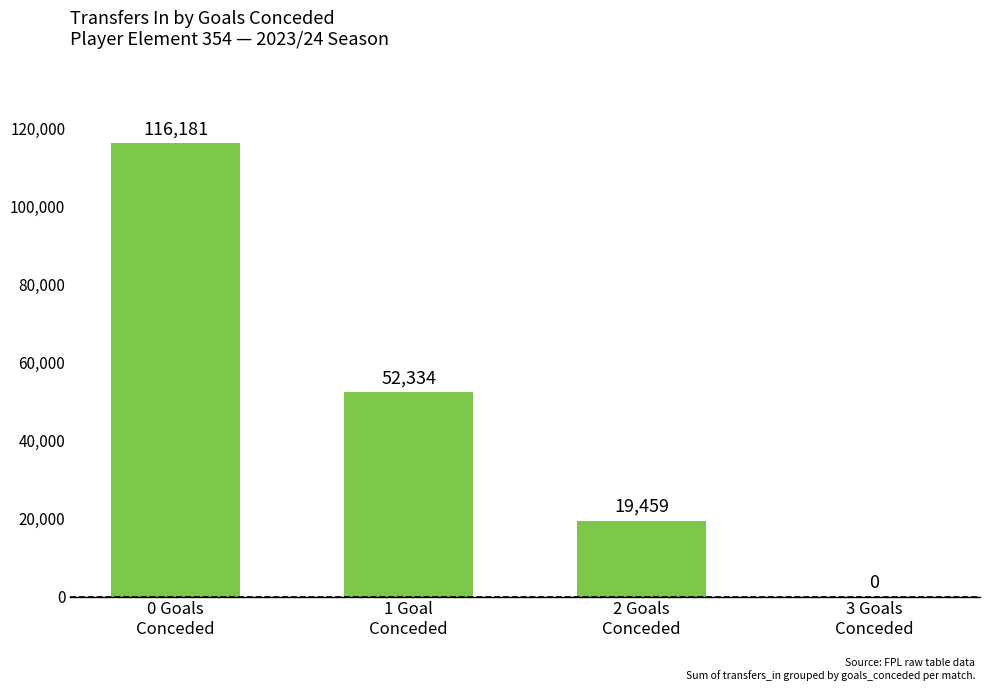

What is the greatest value displayed?

116181